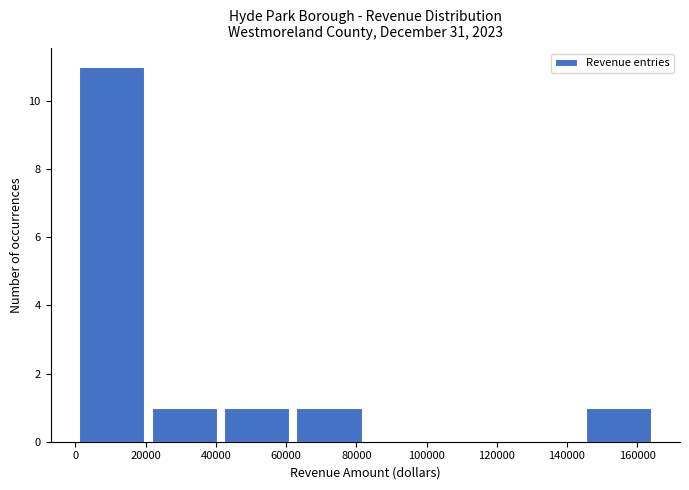

Reading left to right, transcribe this chart: for each bar, give the range it covers on the x-axis and its height. Neither the bar edges nor the heights are printed on the chart, so give them approximately, as read against the axes.

0 to 20000: 11
20000 to 42000: 1
42000 to 62000: 1
62000 to 82000: 1
82000 to 104000: 0
104000 to 124000: 0
124000 to 144000: 0
144000 to 166000: 1